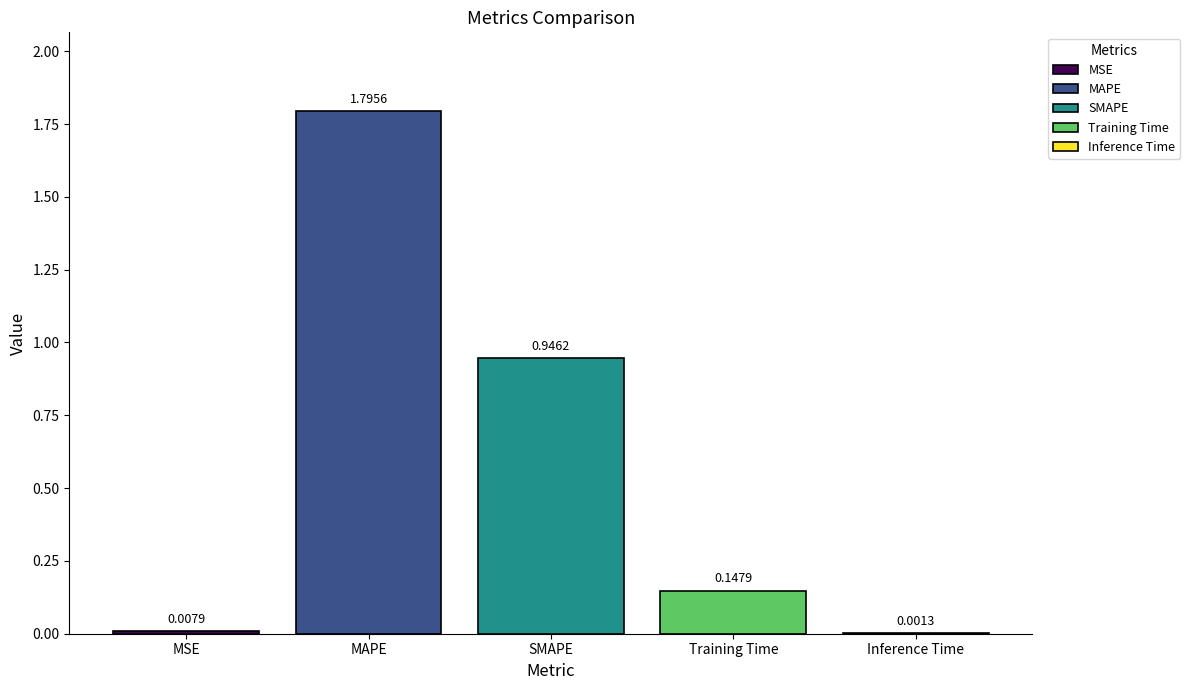

Does the chart contain stacked bars?

No